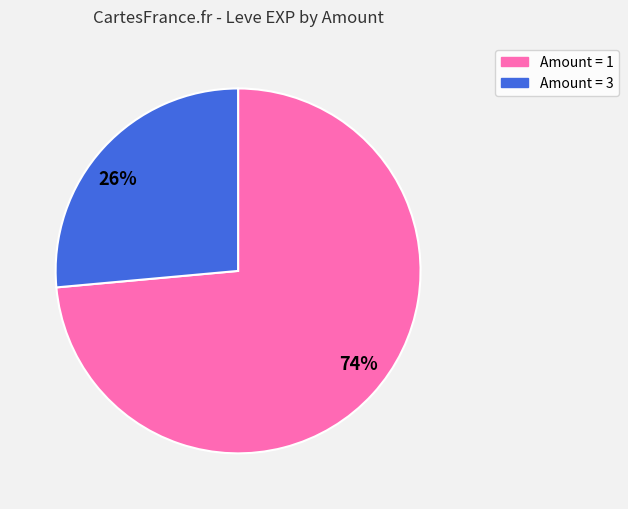

To the nearest percent, what is the average slice percentage?

50%